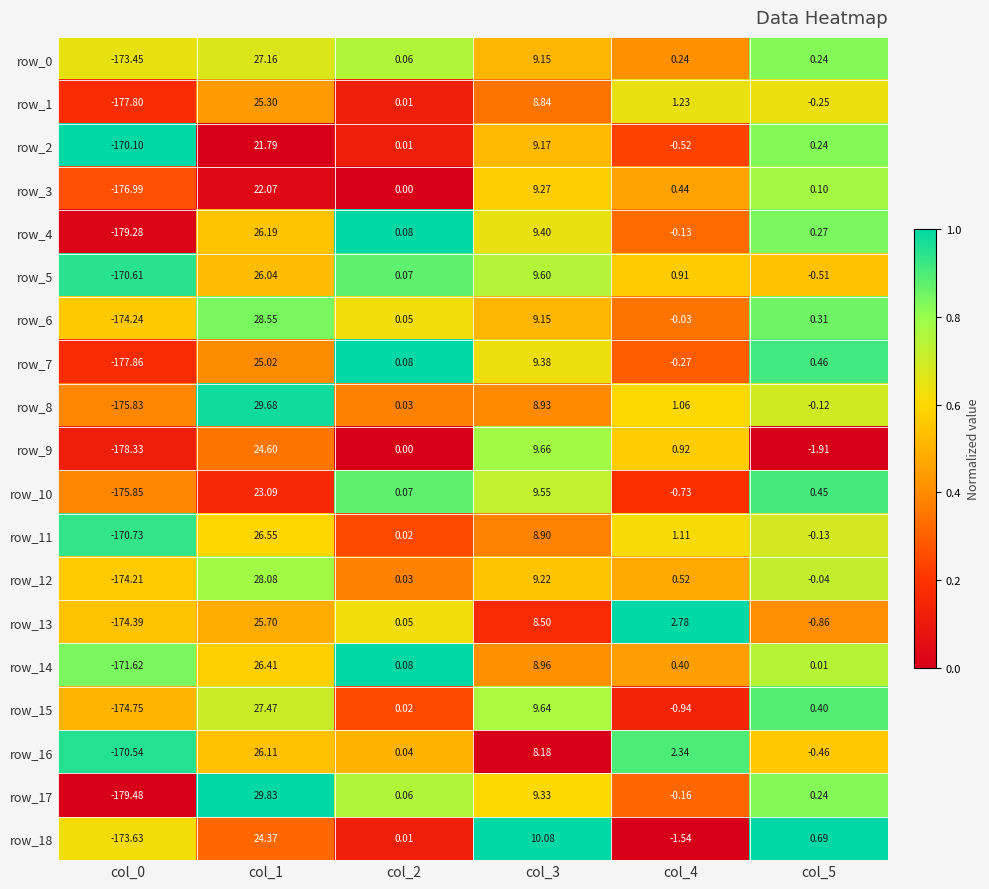

Is the value of row_3 at col_5 greater than the value of row_9 at col_5?

Yes